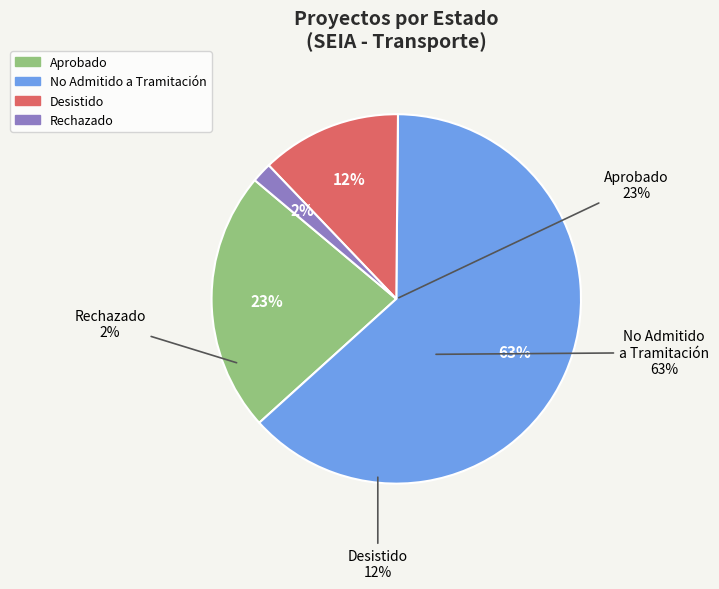

Is it true that EIA is 27% of the pie?

False